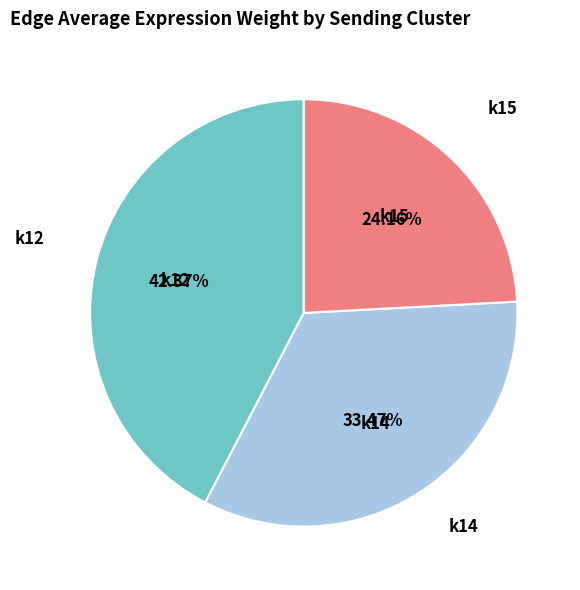

Does any single category account for the majority?

No